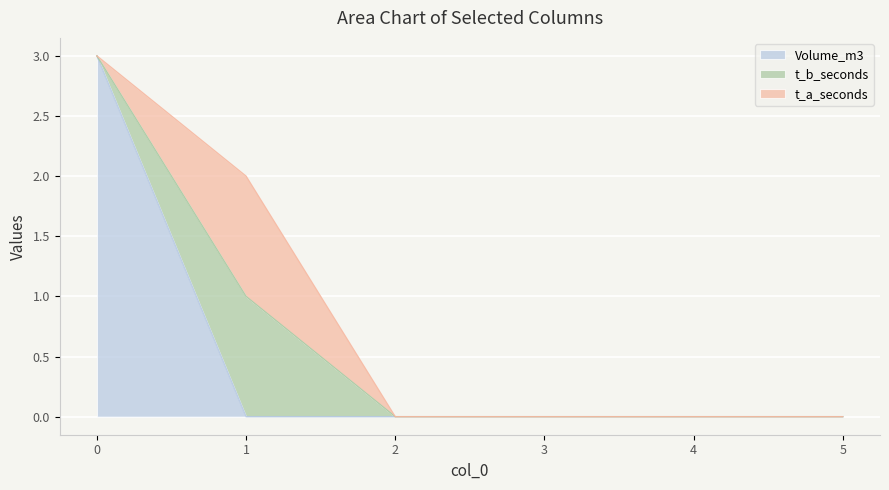

Is the value of t_a_seconds at 2 greater than the value of t_b_seconds at 3?

No